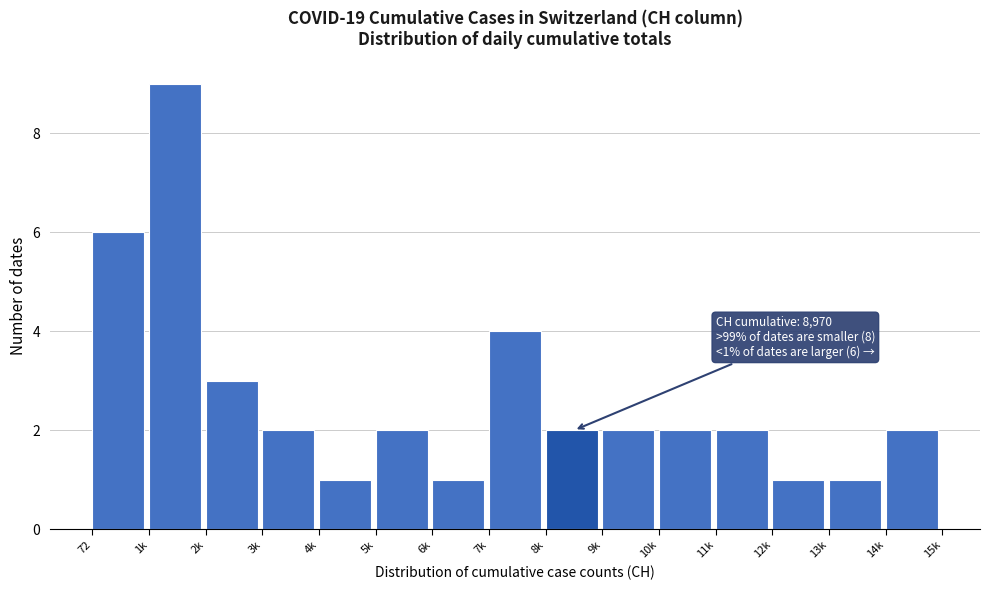

Reading right to left, list all the values displayed in this chart.

14k=2	13k=1	12k=1	11k=2	10k=2	9k=2	8k=2	7k=4	6k=1	5k=2	4k=1	3k=2	2k=3	1k=9	72=6